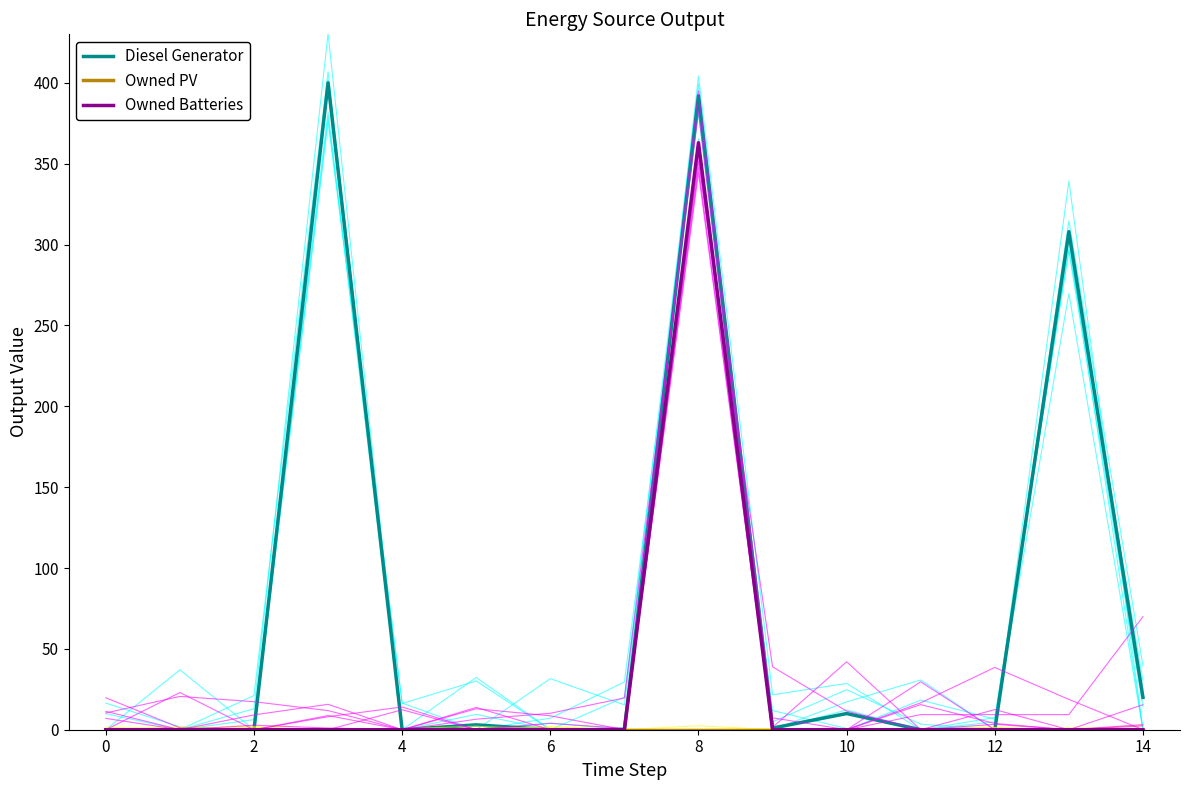

Which series has the largest total across all categories?

Diesel Generator